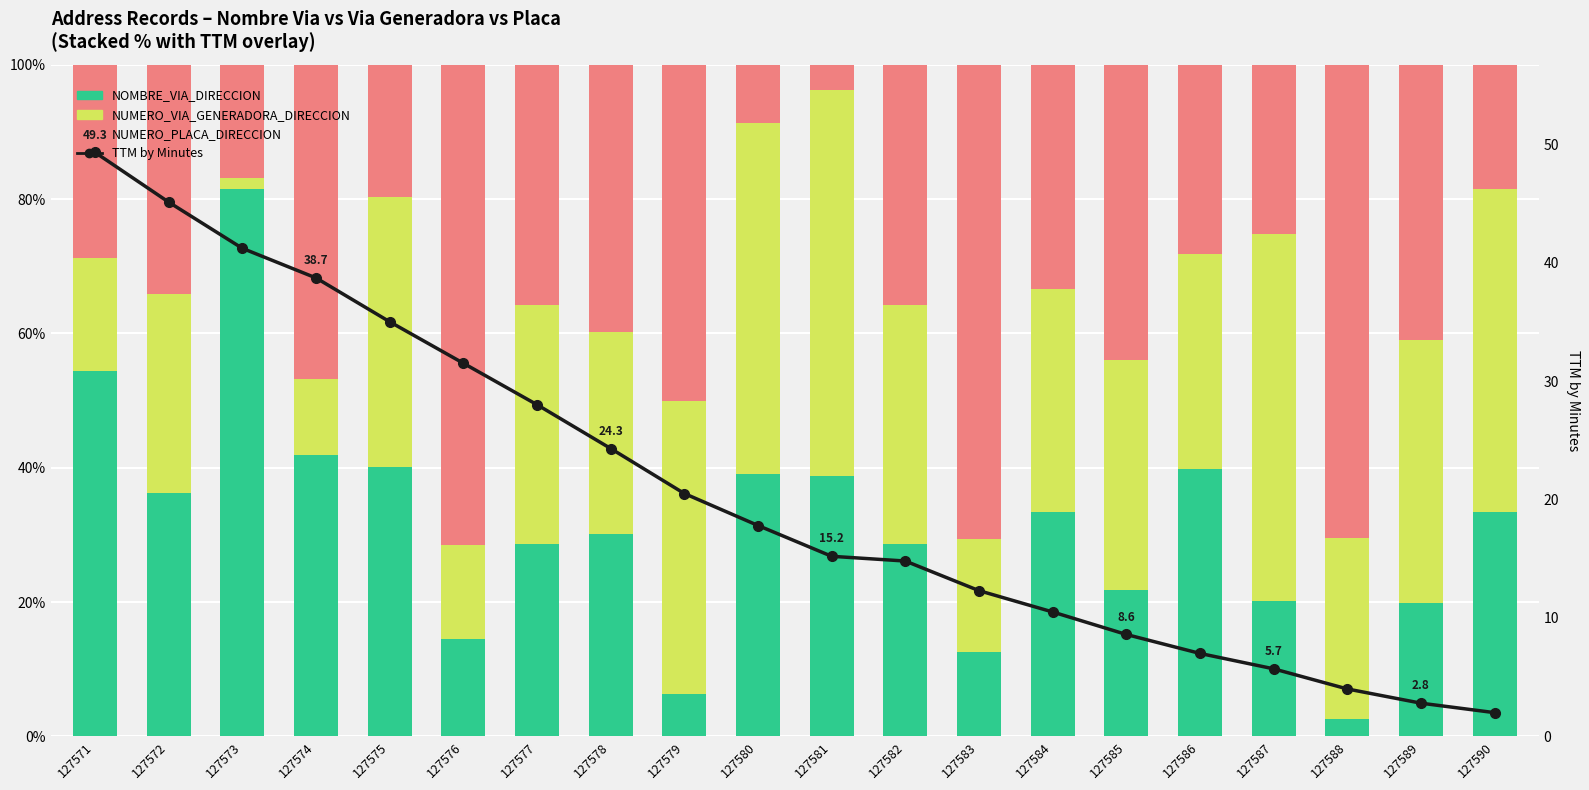

The value of NUMERO_PLACA_DIRECCION at 127571 is 28.7. True or false?

True